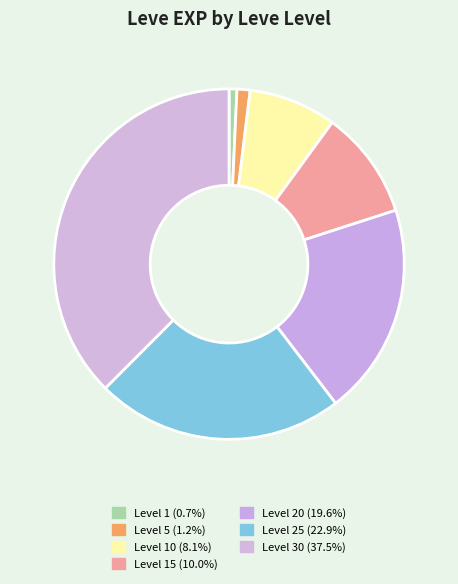

What is the largest slice in the pie chart?

30